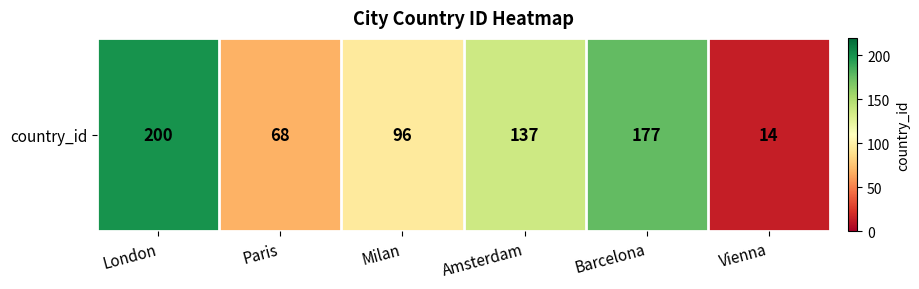

What is the greatest value displayed?

200